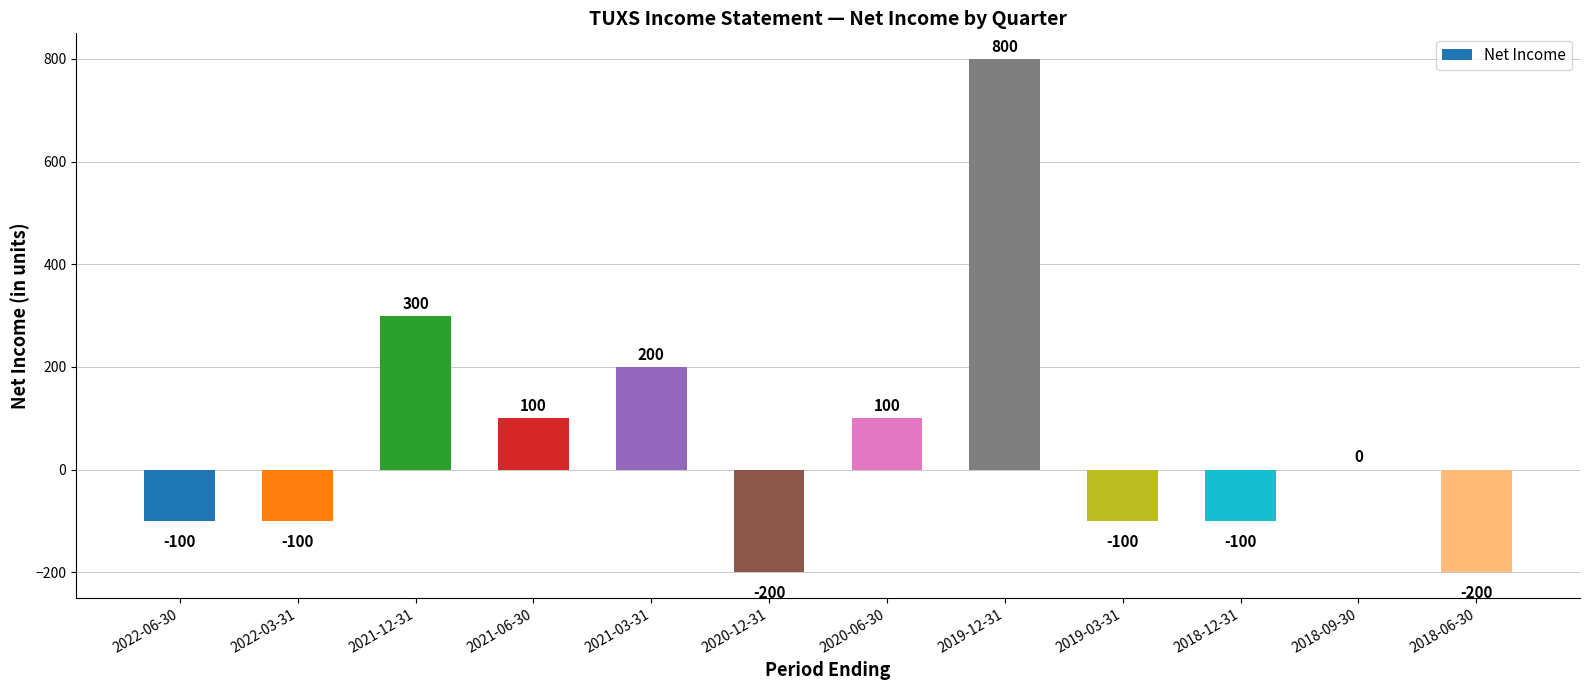

Reading left to right, transcribe all the data shown in this chart.

2022-06-30=-100	2022-03-31=-100	2021-12-31=300	2021-06-30=100	2021-03-31=200	2020-12-31=-200	2020-06-30=100	2019-12-31=800	2019-03-31=-100	2018-12-31=-100	2018-09-30=0	2018-06-30=-200